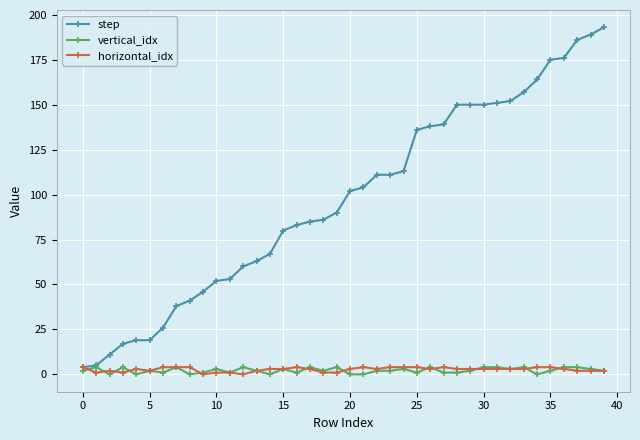

What are all the series names shown in the legend?

step, vertical_idx, horizontal_idx